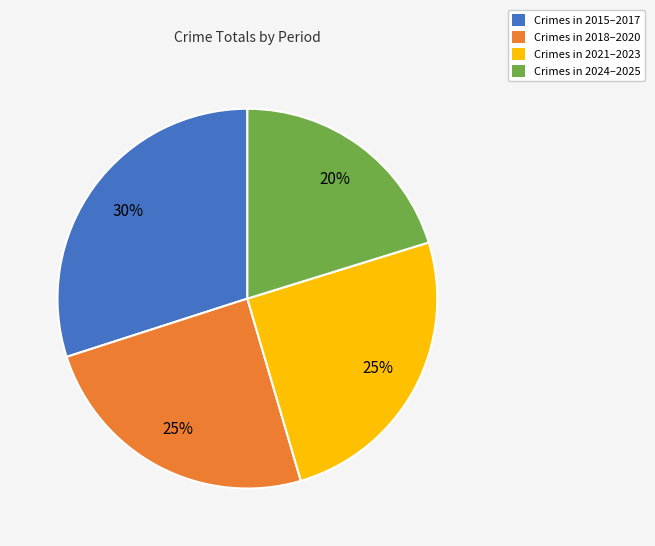

Is there a majority slice in this chart?

No